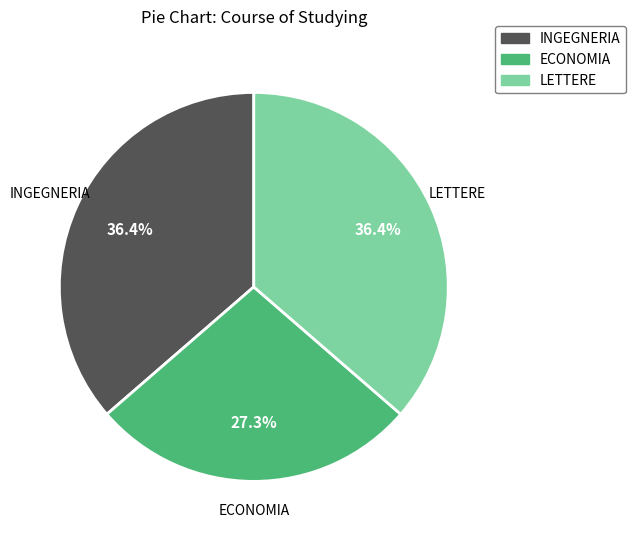

Is there any slice that represents more than half of the pie?

No